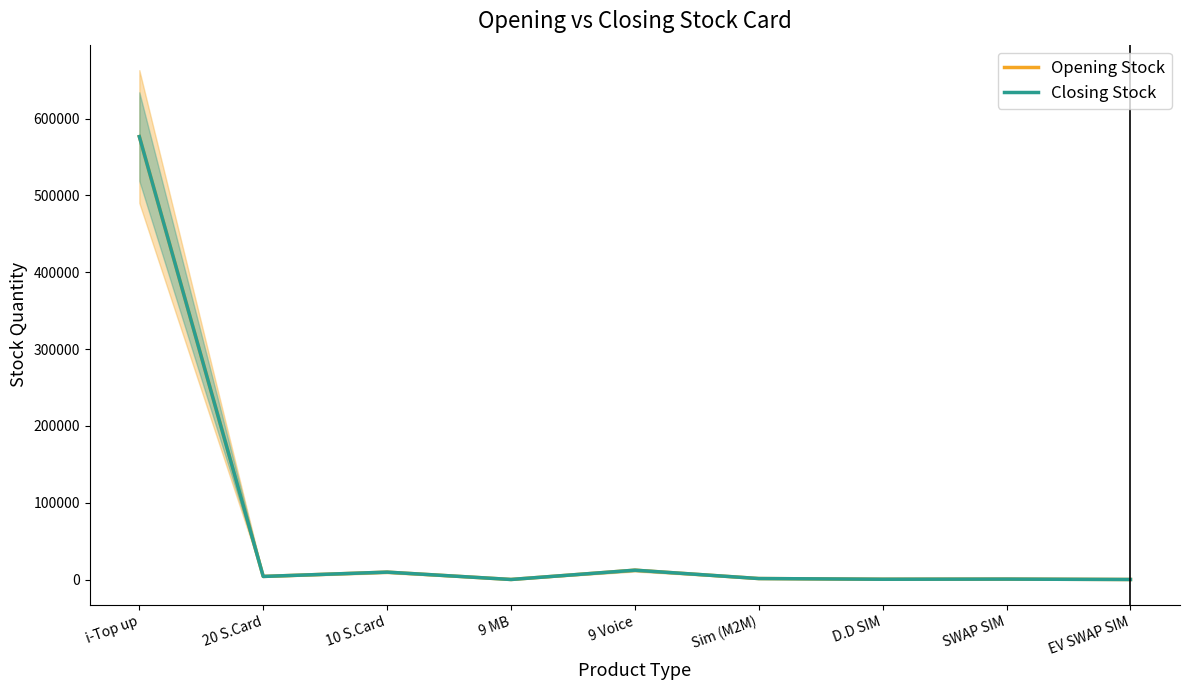

Where is the first local maximum for Opening Stock?

10 S.Card